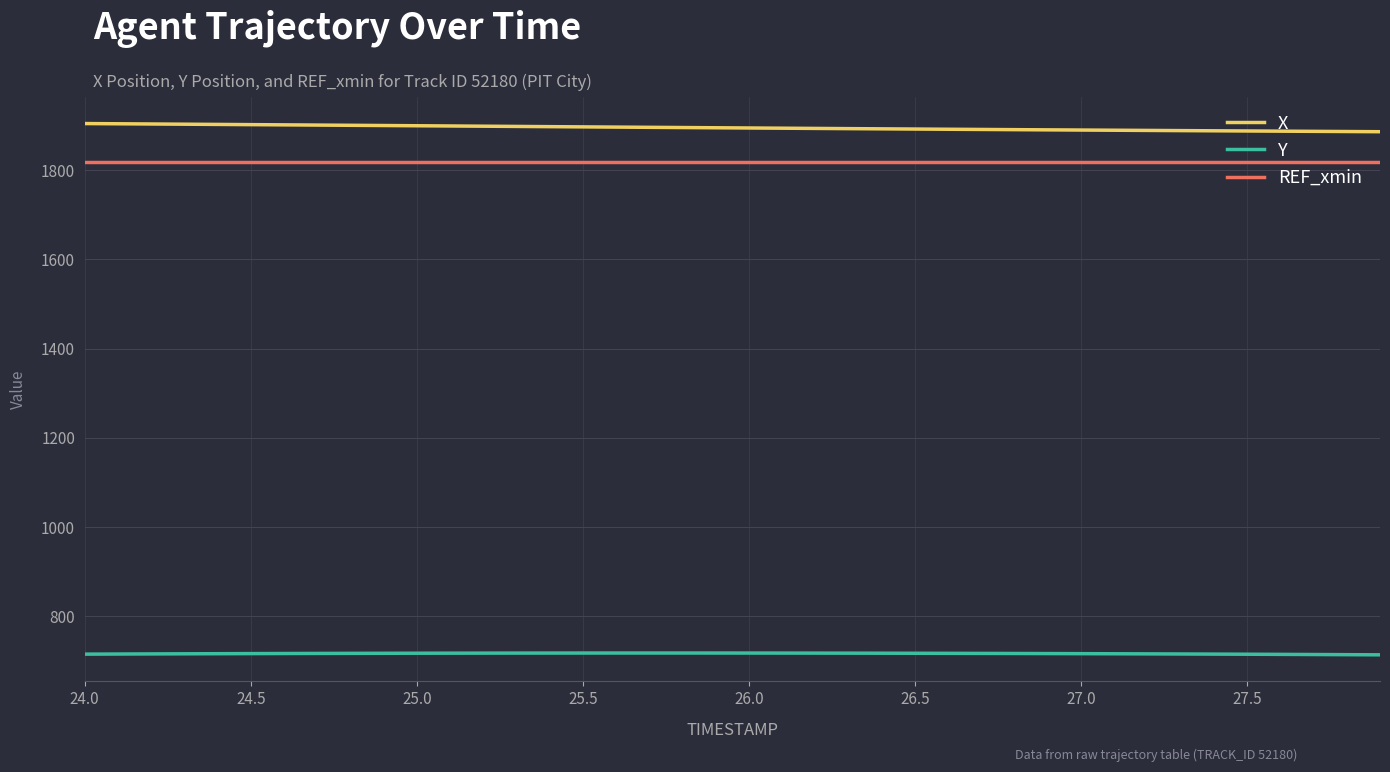

What is the maximum value shown in the chart?

1904.5